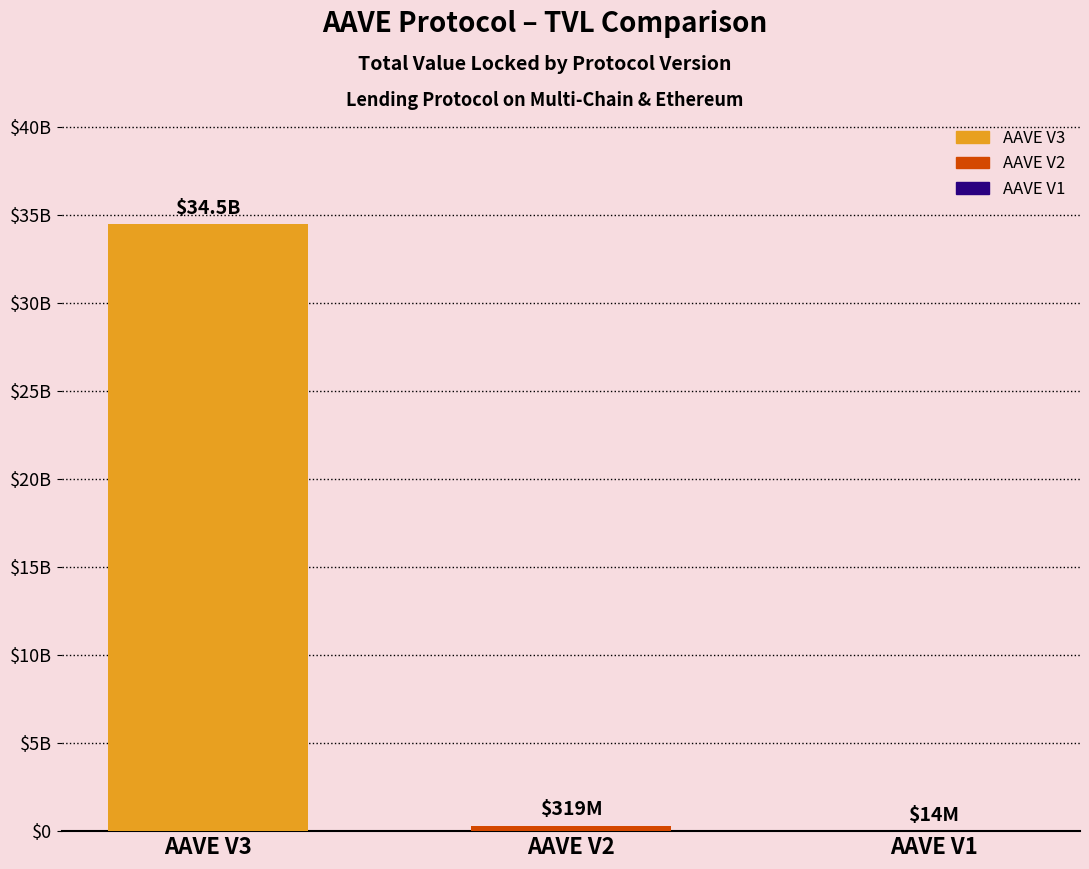

True or false: the data shows 34467844874.2 at AAVE V3.

True